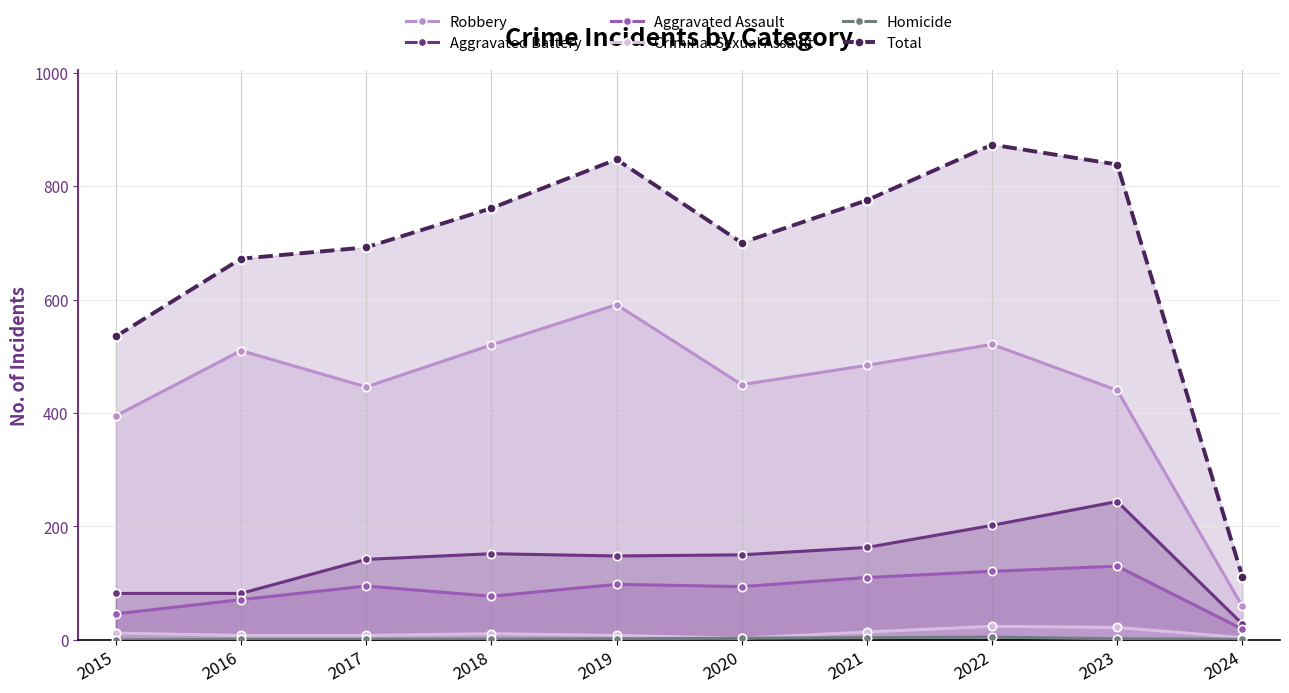

What is the approximate value of Aggravated Assault at 2017, to the nearest 5?

95